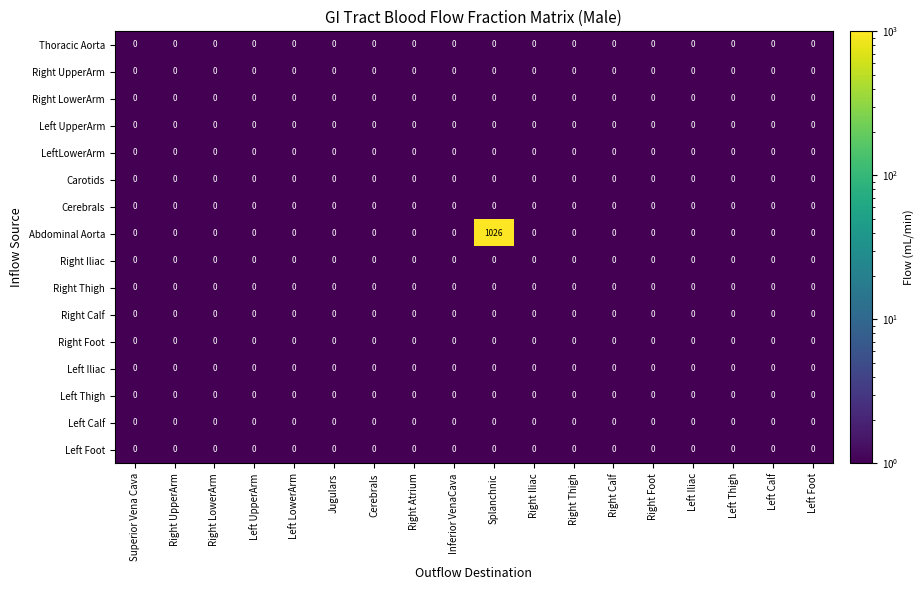

Which series has the largest range (max minus min)?

Abdominal Aorta